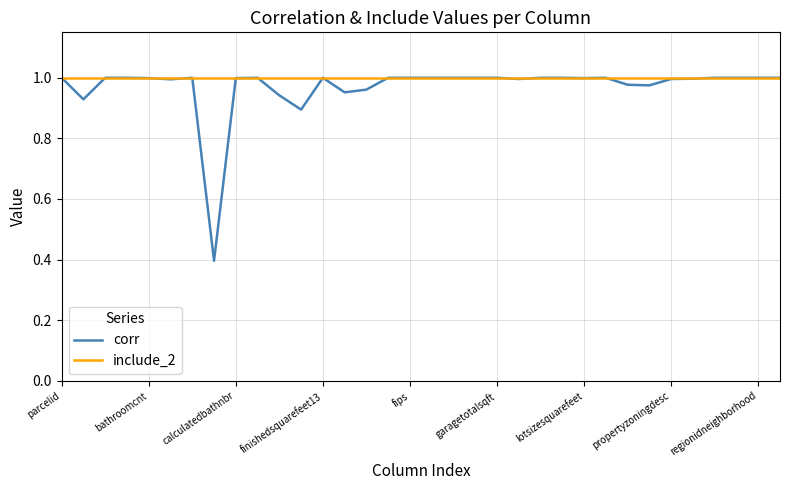

True or false: corr has more than 0 interior local peaks.

True